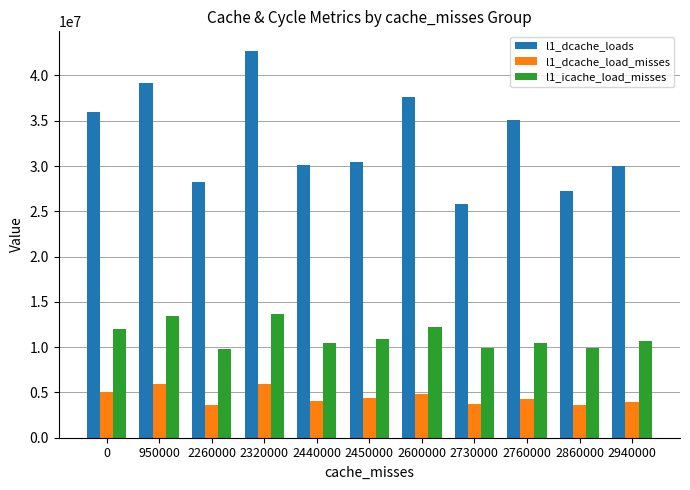

Rank the series at 2320000 from highest to lowest value.

l1_dcache_loads, l1_icache_load_misses, l1_dcache_load_misses